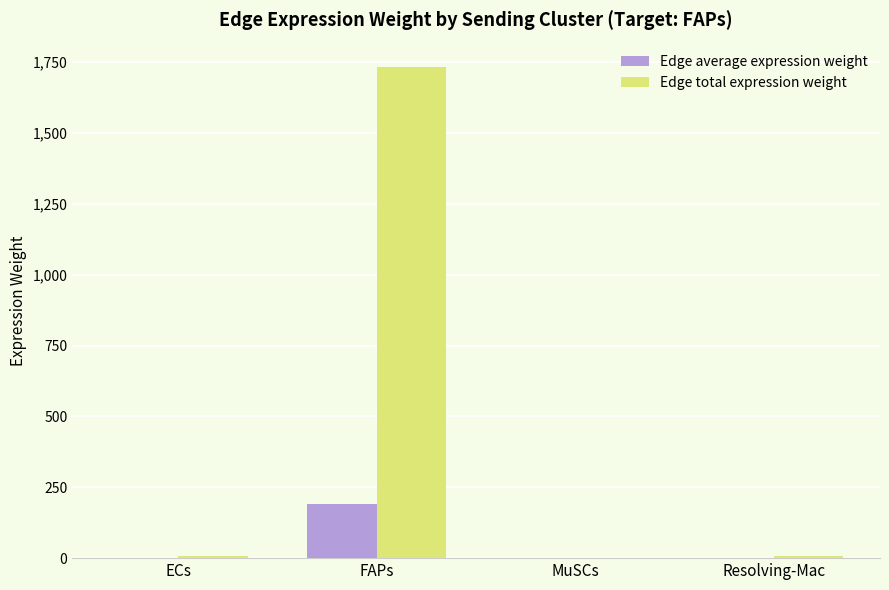

Between FAPs and Resolving-Mac, which series saw the biggest shift?

Edge total expression weight